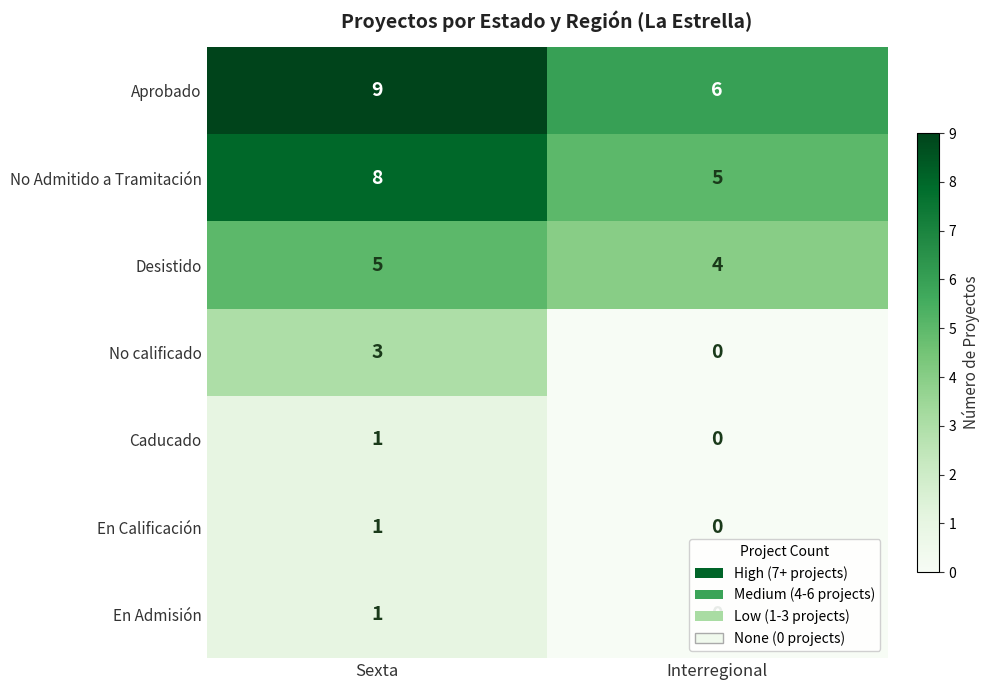

True or false: Desistido has a value of 7 at Sexta.

False